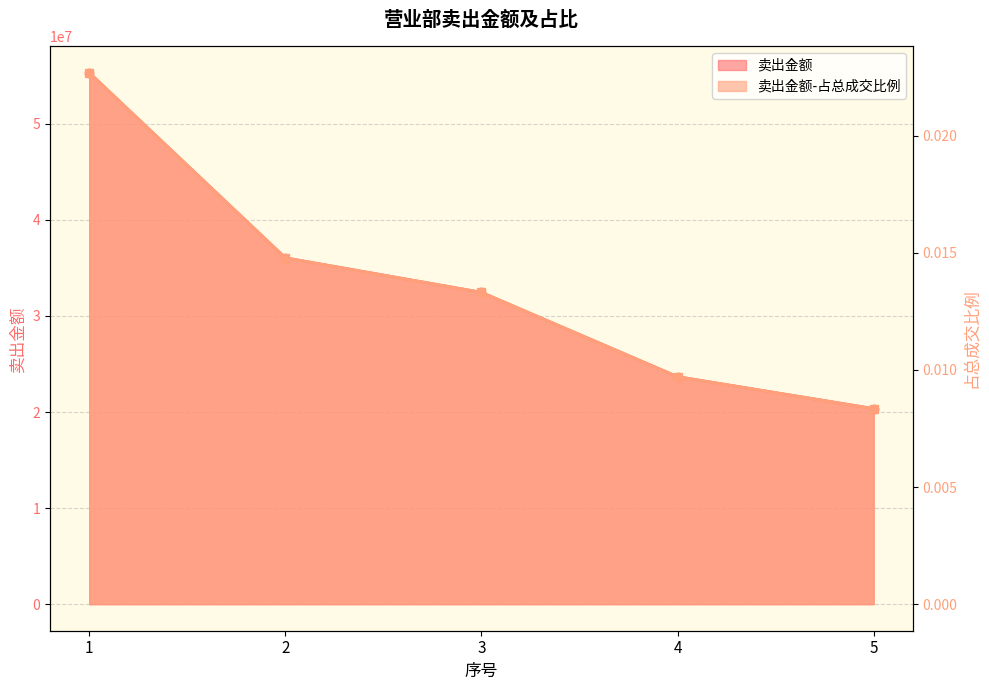

Reading left to right, what are all the values shown in this chart?

卖出金额: 55328877.8	36054888.0	32464935.4	23682999.5	20357194.0
卖出金额-占总成交比例: 0.0	0.0	0.0	0.0	0.0